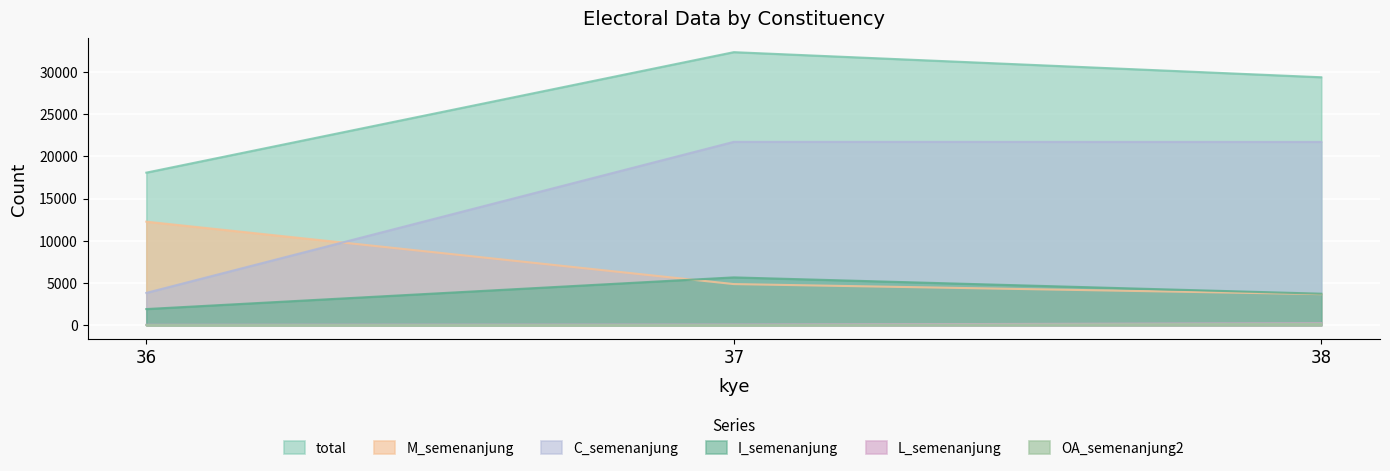

What value does the L_semenanjung series have at 37, to the nearest 50?

100